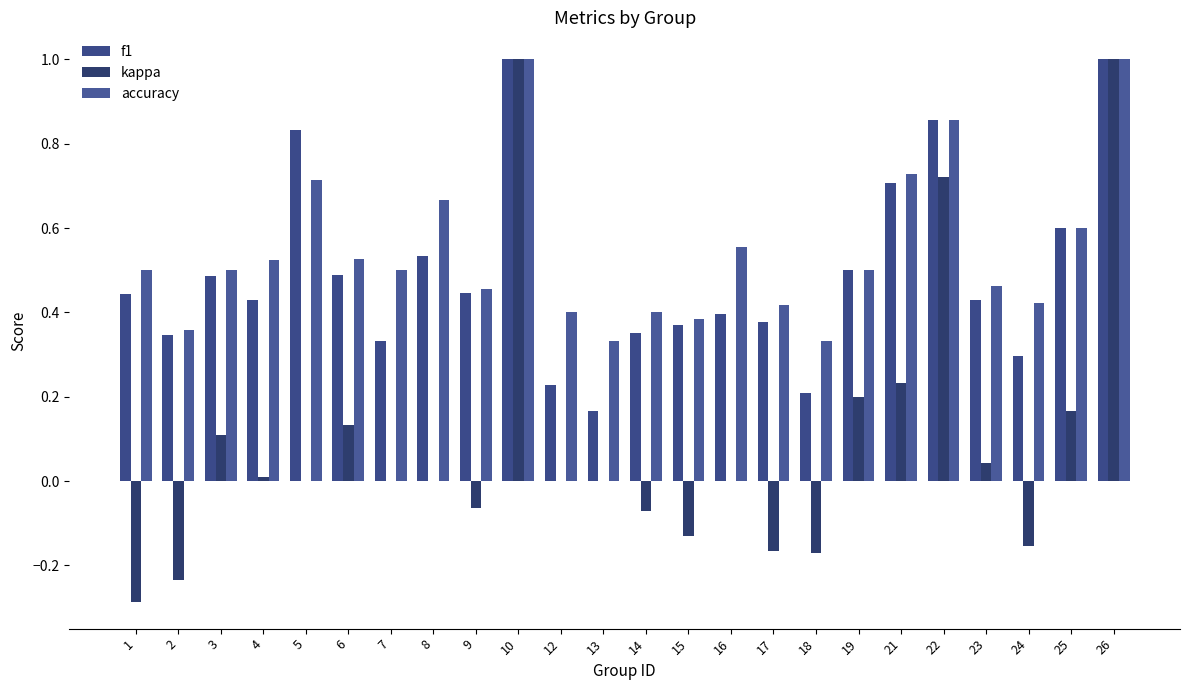

Which series has the largest total across all categories?

accuracy